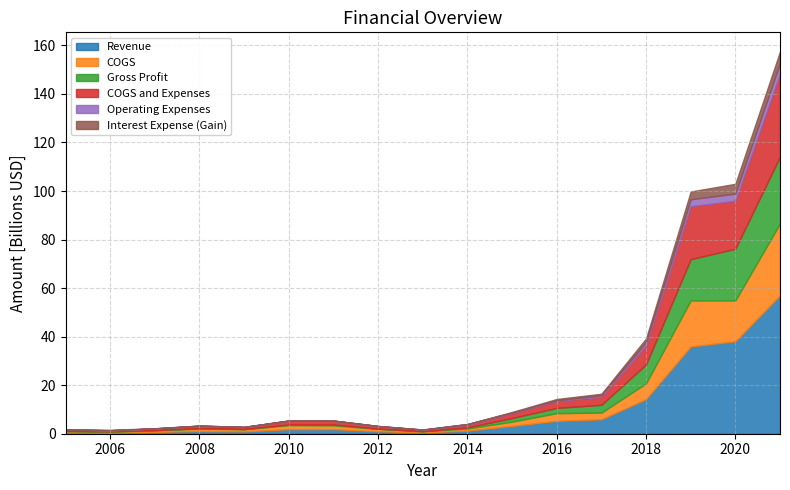

Count the number of categories in the chart.

17